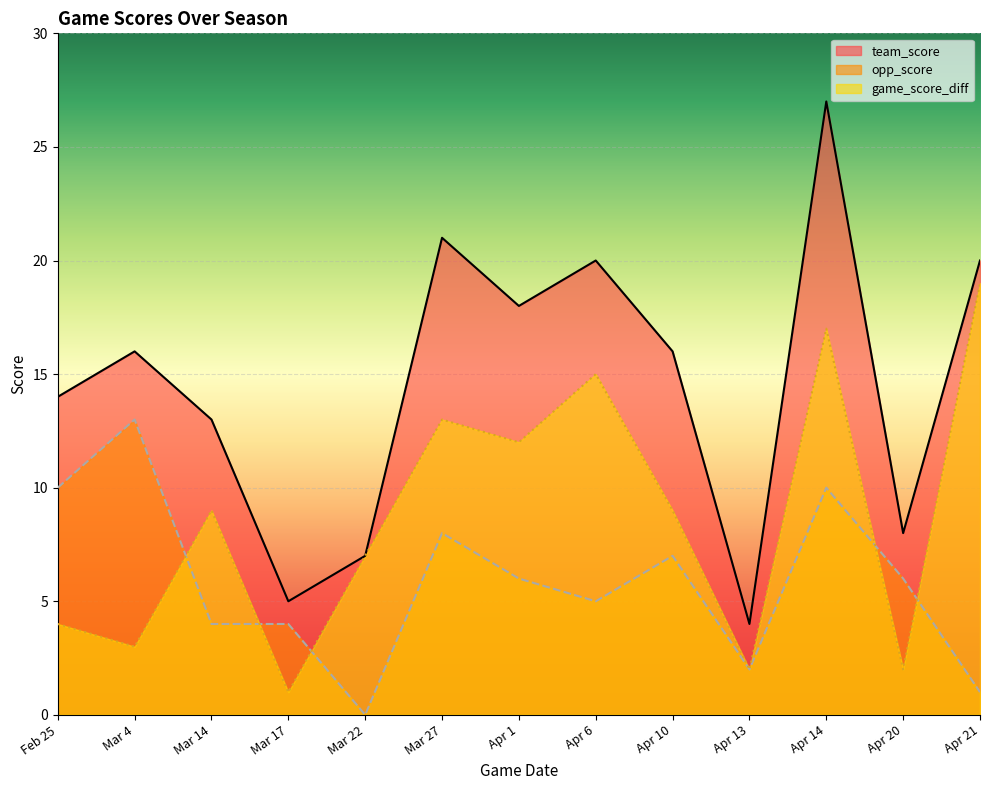

What is the label of the 6th point from the right?

Apr 6